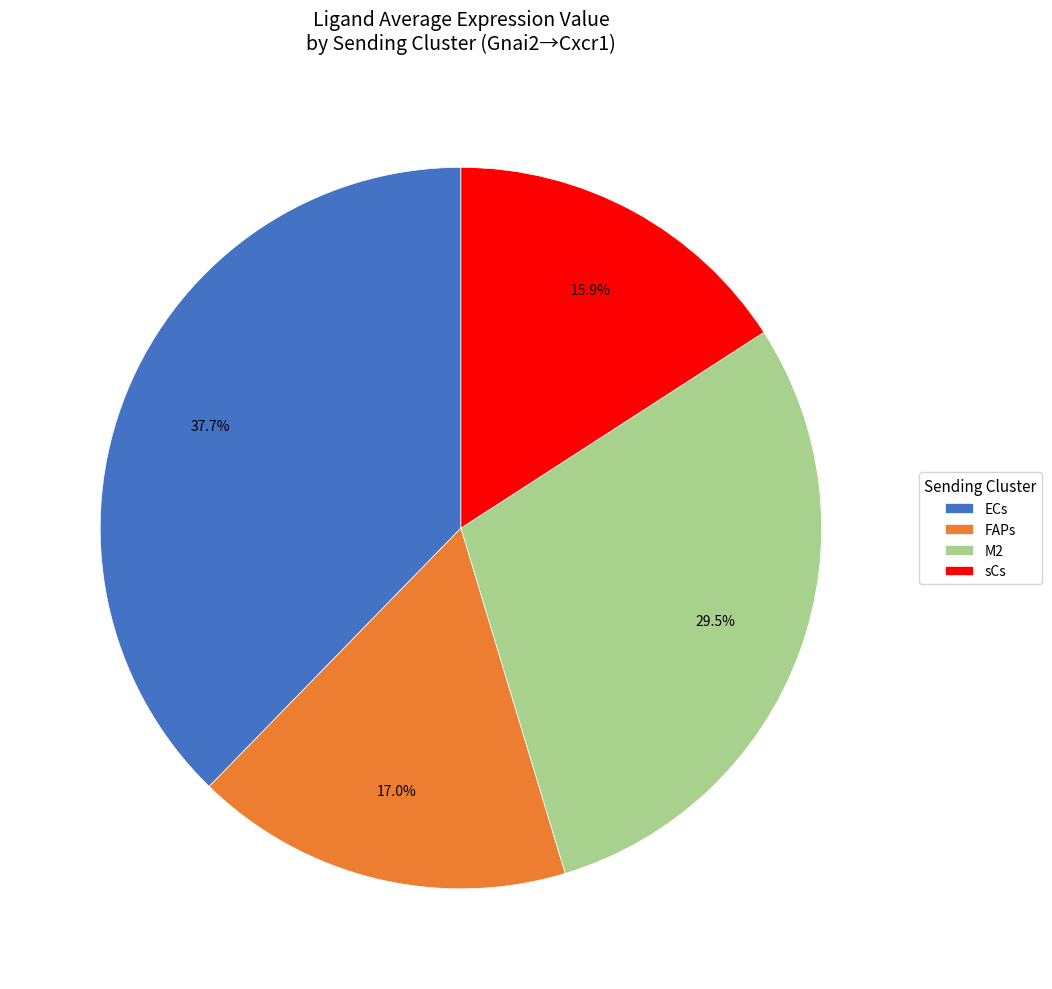

Which has a higher value, sCs or M2?

M2